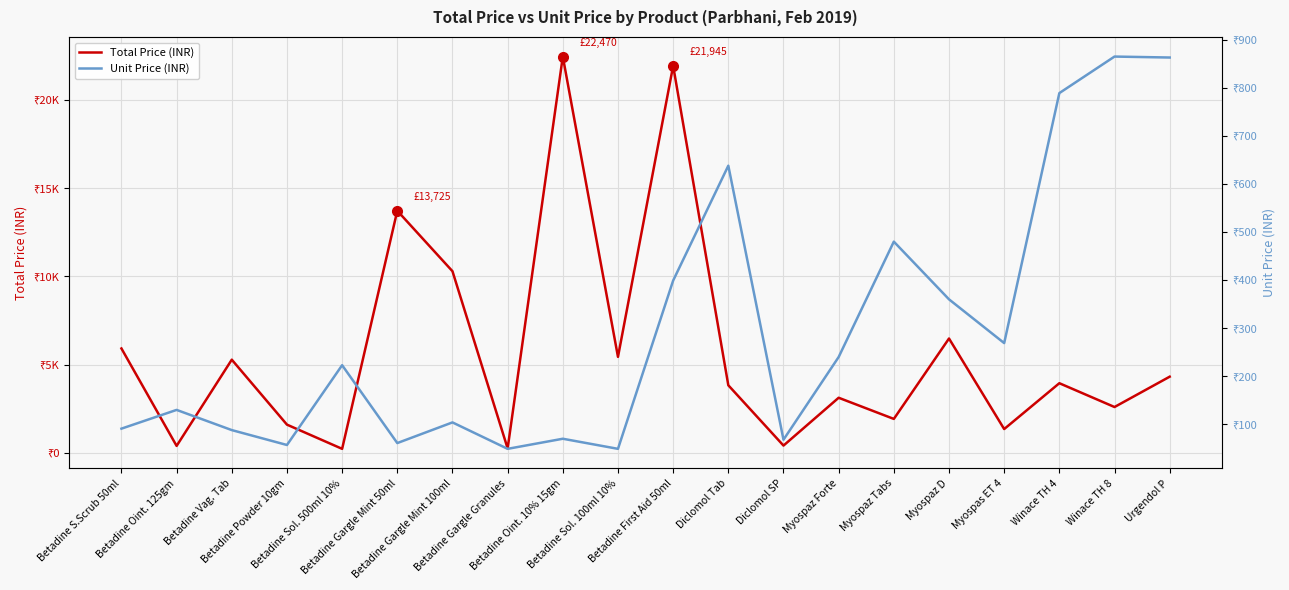

What are all the series names shown in the legend?

Total Price (INR), Unit Price (INR)